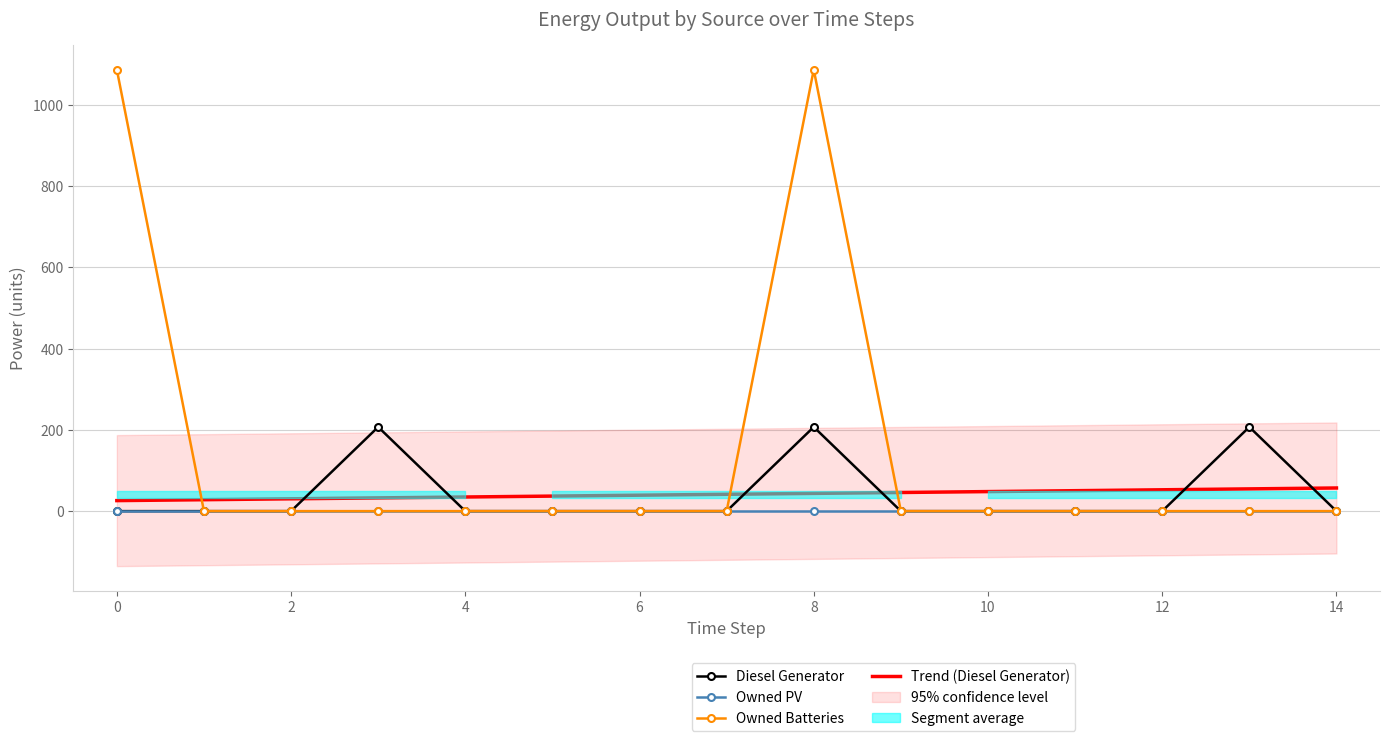

What is the total value across all series at 2?

30.3